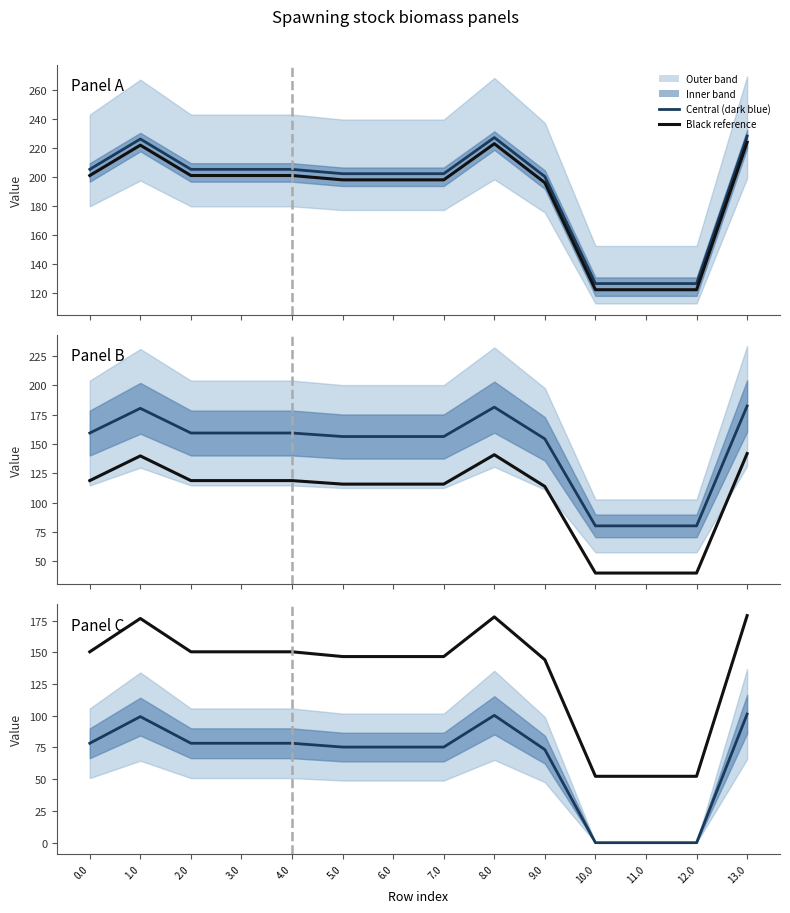

At which category is the sum across all series the highest?

13.0